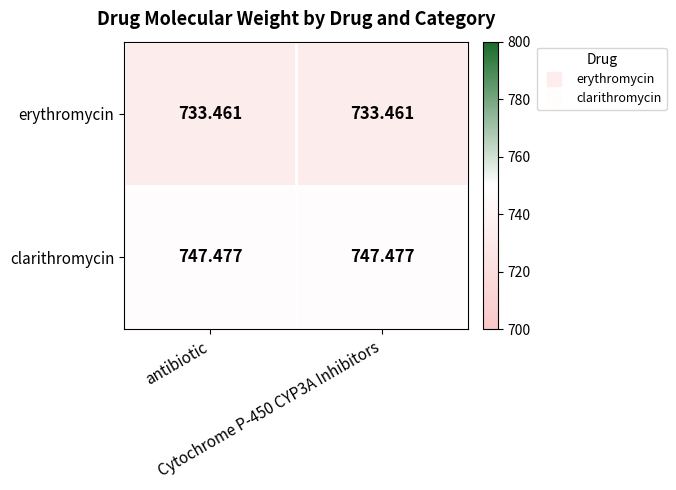

List the series in order of their peak value, lowest first.

erythromycin, clarithromycin